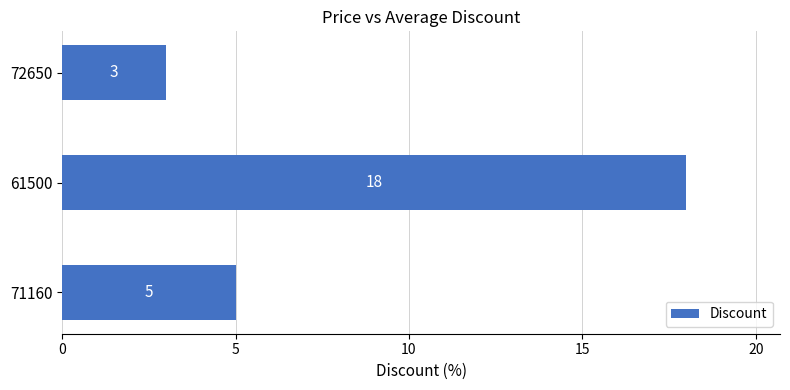

Reading bottom to top, extract all data points from this chart.

71160=5	61500=18	72650=3